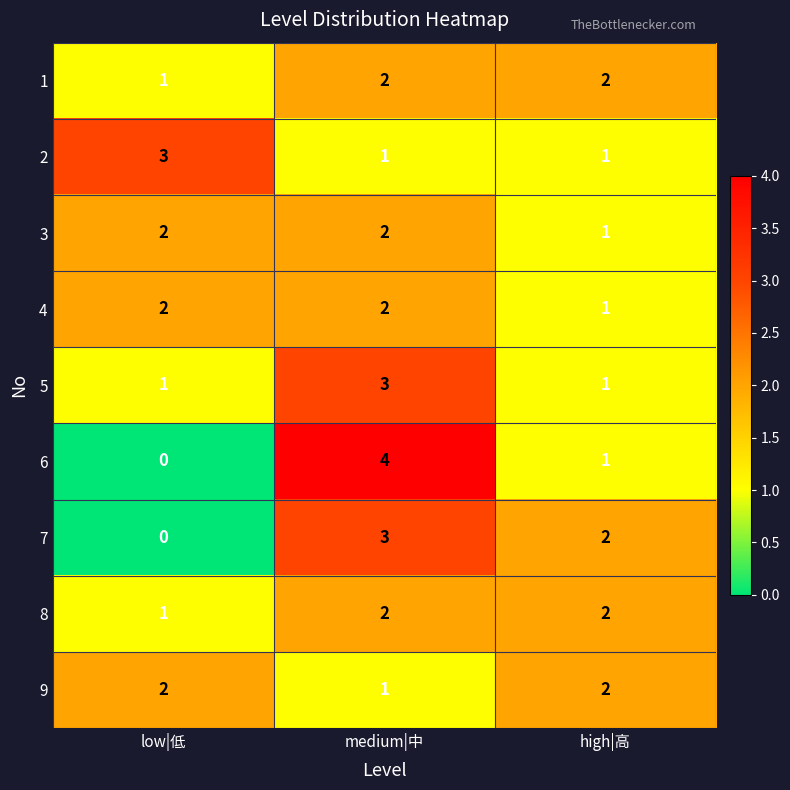

At which category is the sum across all series the highest?

medium|中